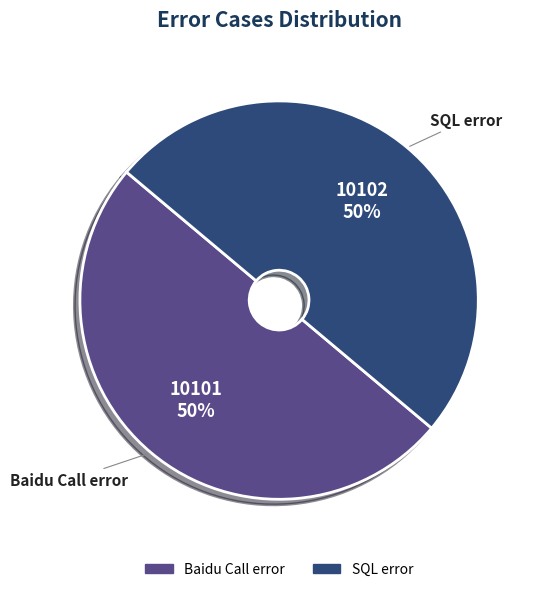

Approximately how many times larger is the value at SQL error compared to Baidu Call error?

1.0